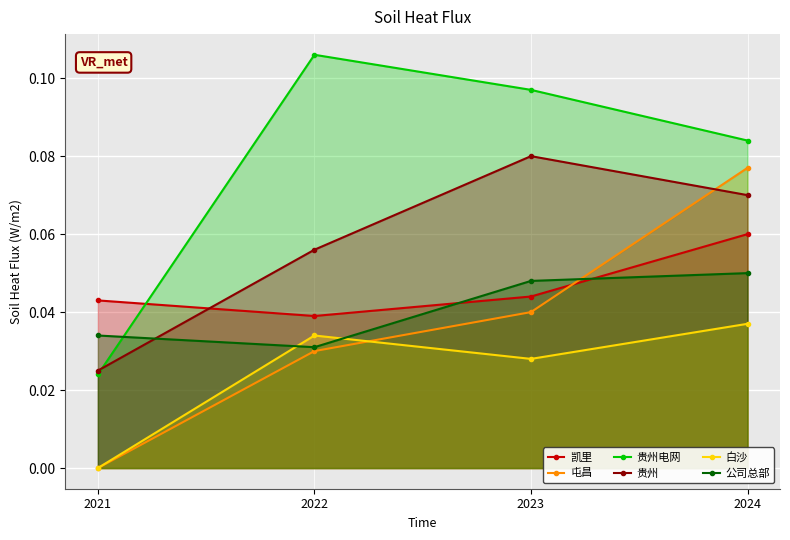

Reading left to right, extract all data points from this chart.

凯里: 0.0	0.0	0.0	0.1
屯昌: 0.0	0.0	0.0	0.1
贵州电网: 0.0	0.1	0.1	0.1
贵州: 0.0	0.1	0.1	0.1
白沙: 0.0	0.0	0.0	0.0
公司总部: 0.0	0.0	0.0	0.1